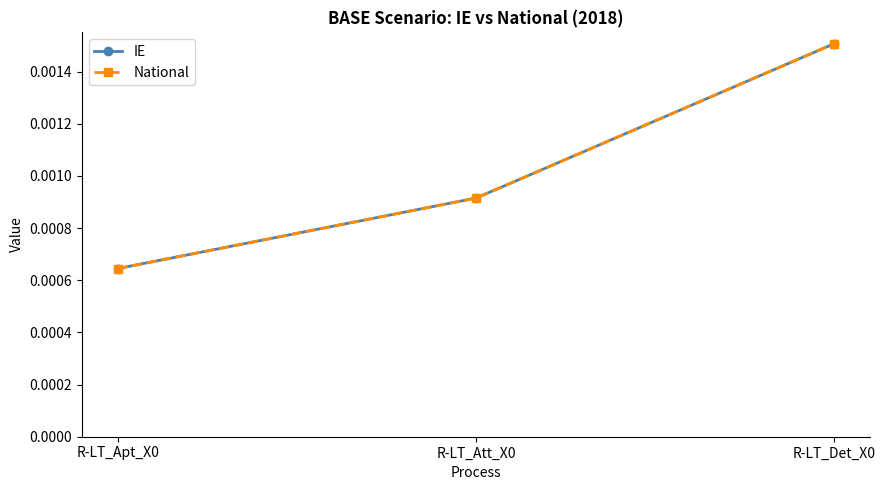

How many lines are shown in the chart?

2